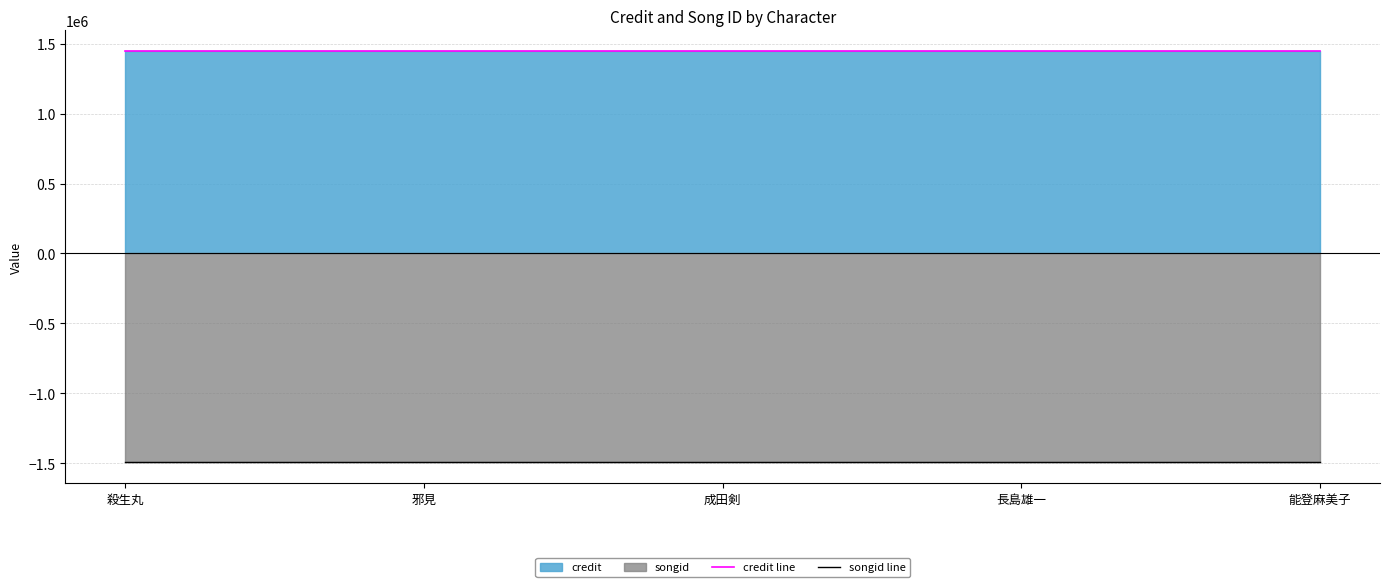

What is the difference between the highest and lowest values at 成田剣?

2943661